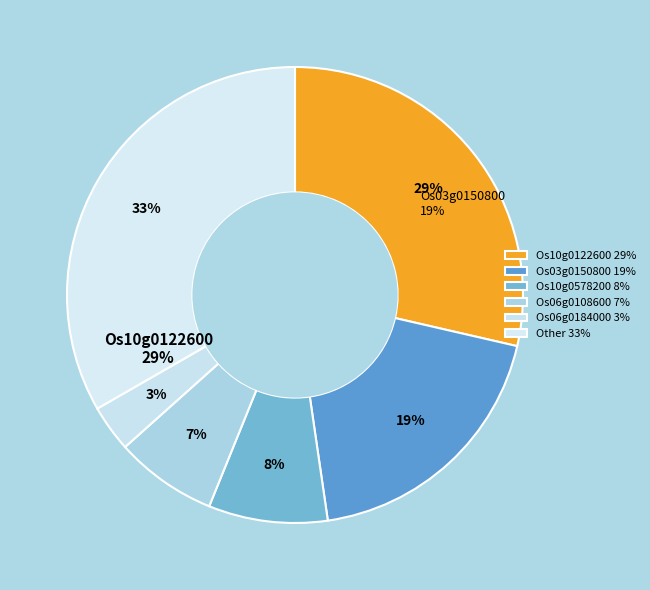

Does Os02g0595900 account for over 50% of the chart?

No